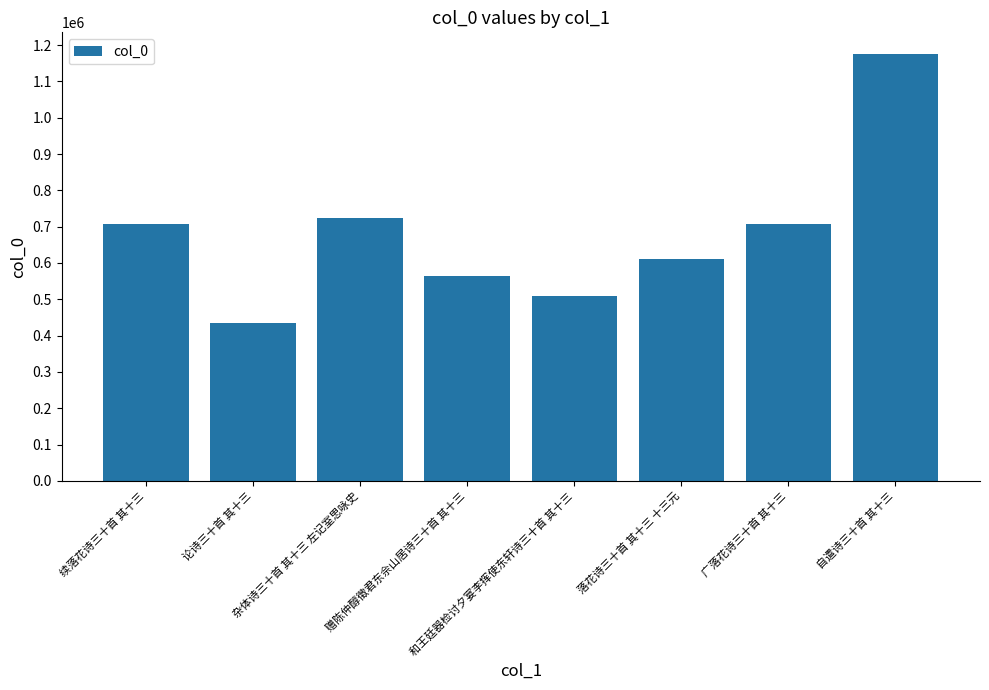

Are the bars grouped side by side (vs. stacked)?

No